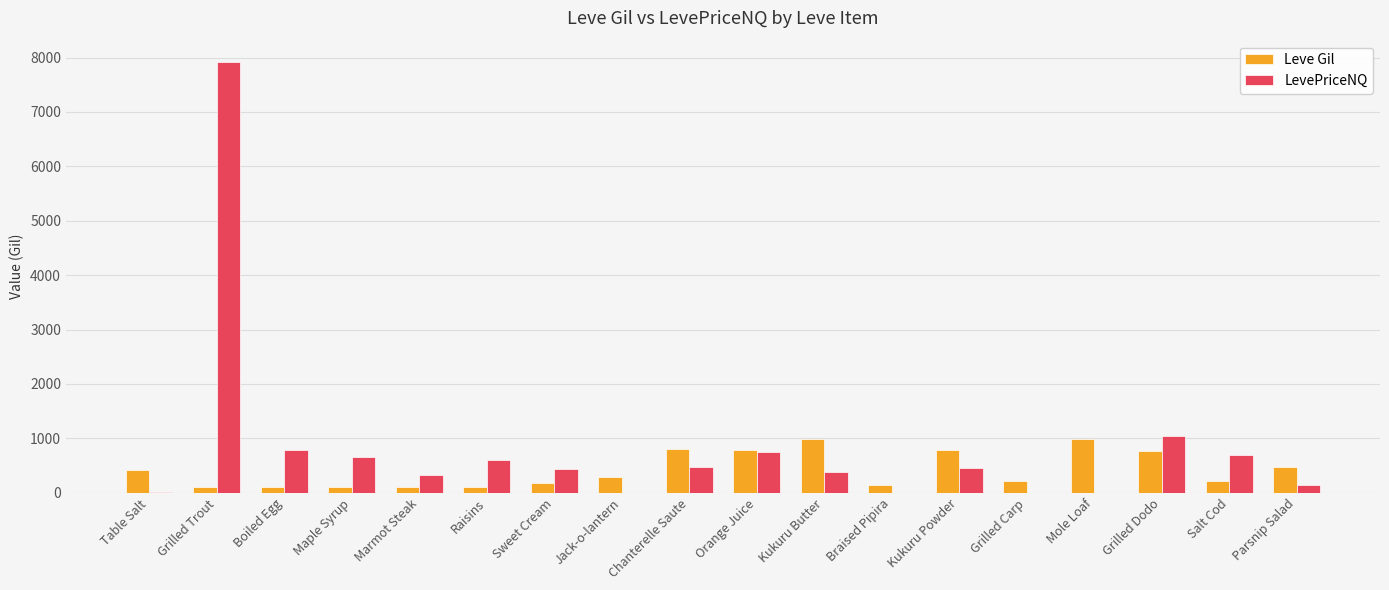

How many values in the LevePriceNQ series exceed 455?

9